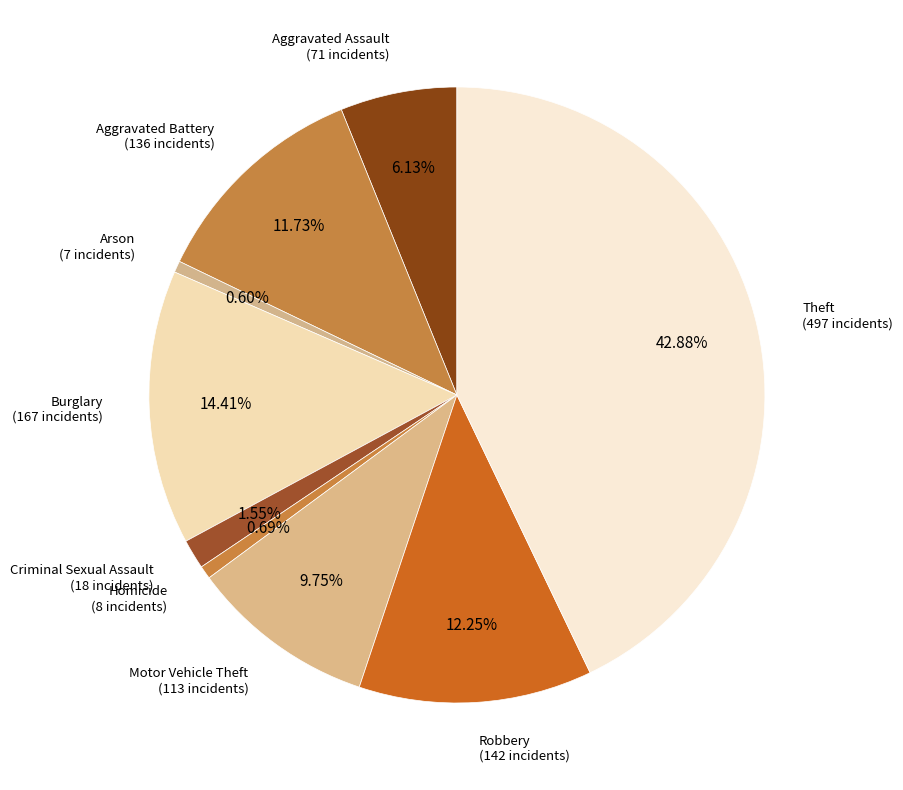

What is the ratio of the value at Aggravated Battery to the value at Robbery?

1.0